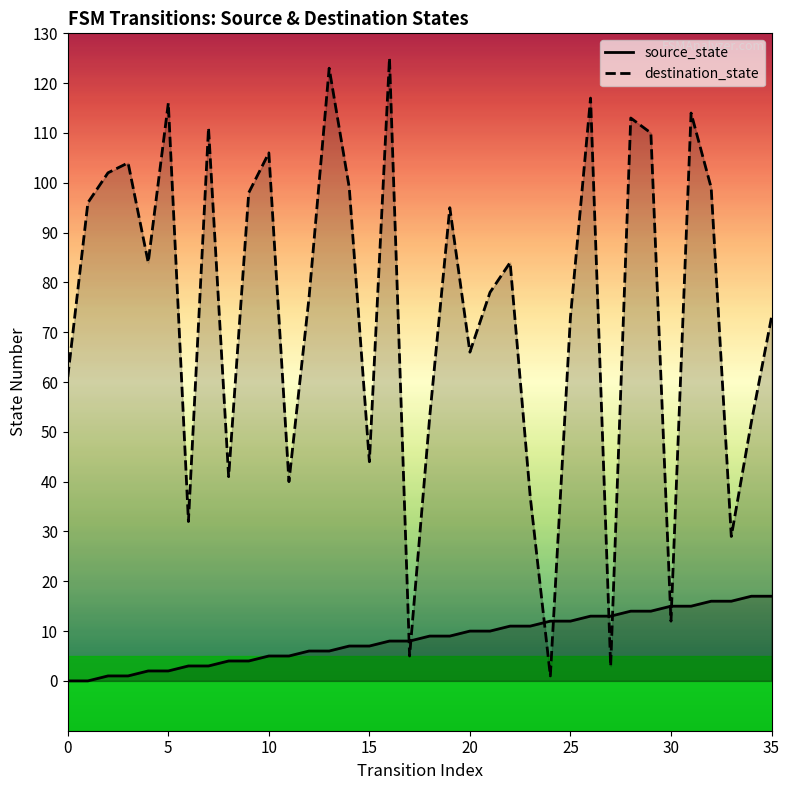

Which series has the largest total across all categories?

destination_state